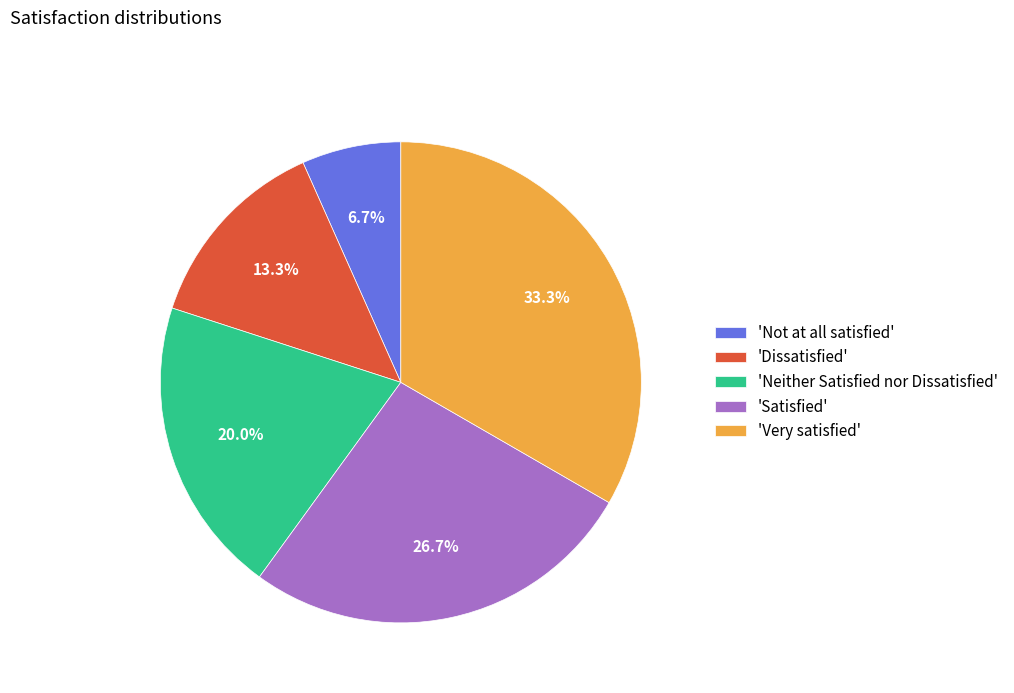

Combined, what portion of the pie is 'Very satisfied' and 'Neither Satisfied nor Dissatisfied'?

53.3%